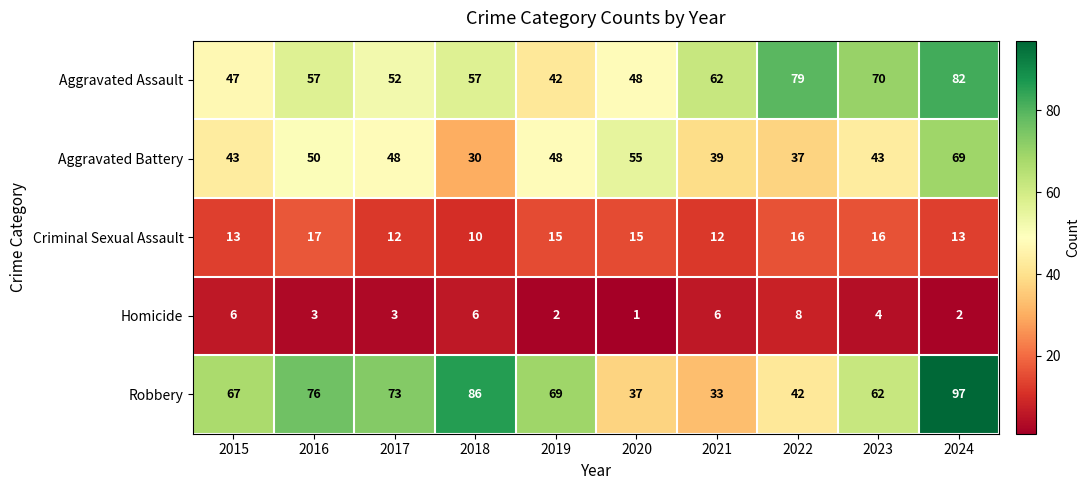

At 2022, list the series in order from largest to smallest.

Aggravated Assault, Robbery, Aggravated Battery, Criminal Sexual Assault, Homicide